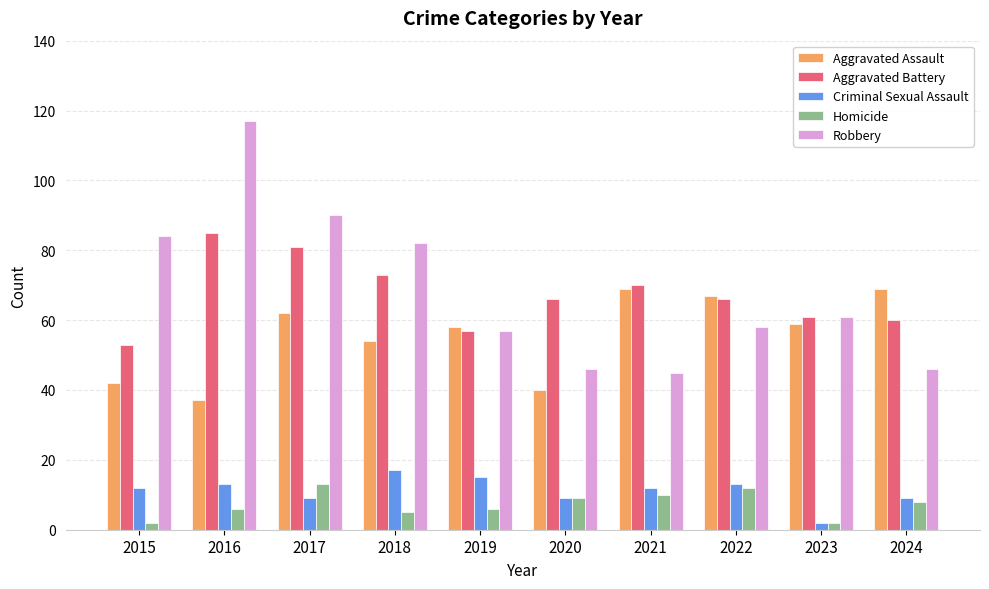

What is the sum of all Criminal Sexual Assault values?

111